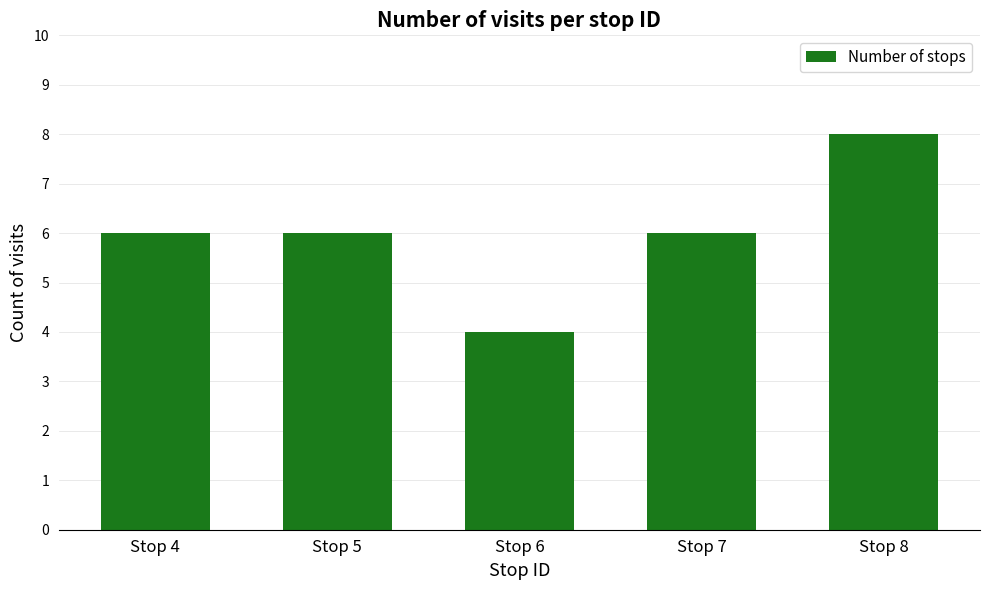

Approximately how many times larger is the value at Stop 4 compared to Stop 6?

1.5